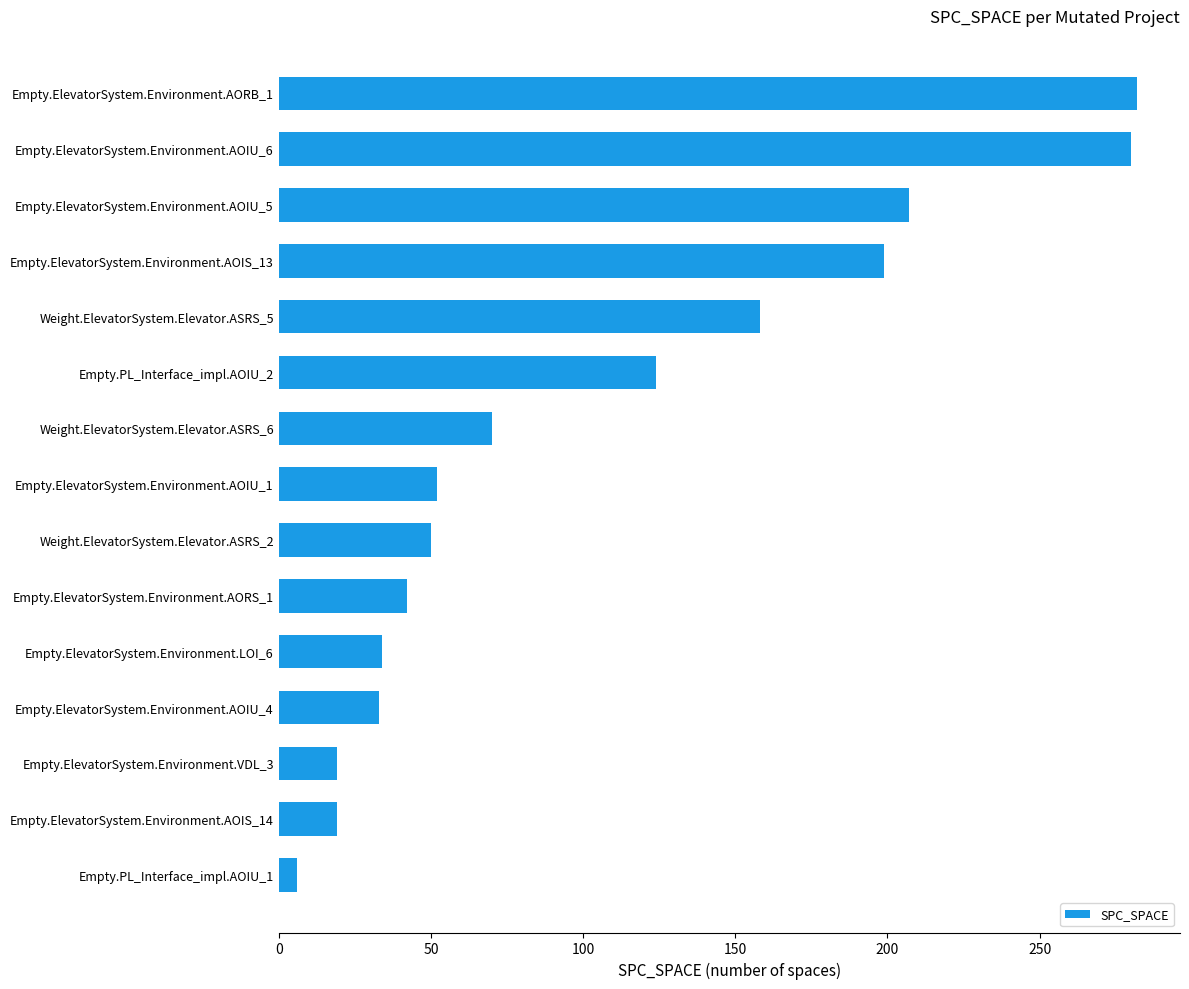

At which label is the value closest to 144?

Weight.ElevatorSystem.Elevator.ASRS_5